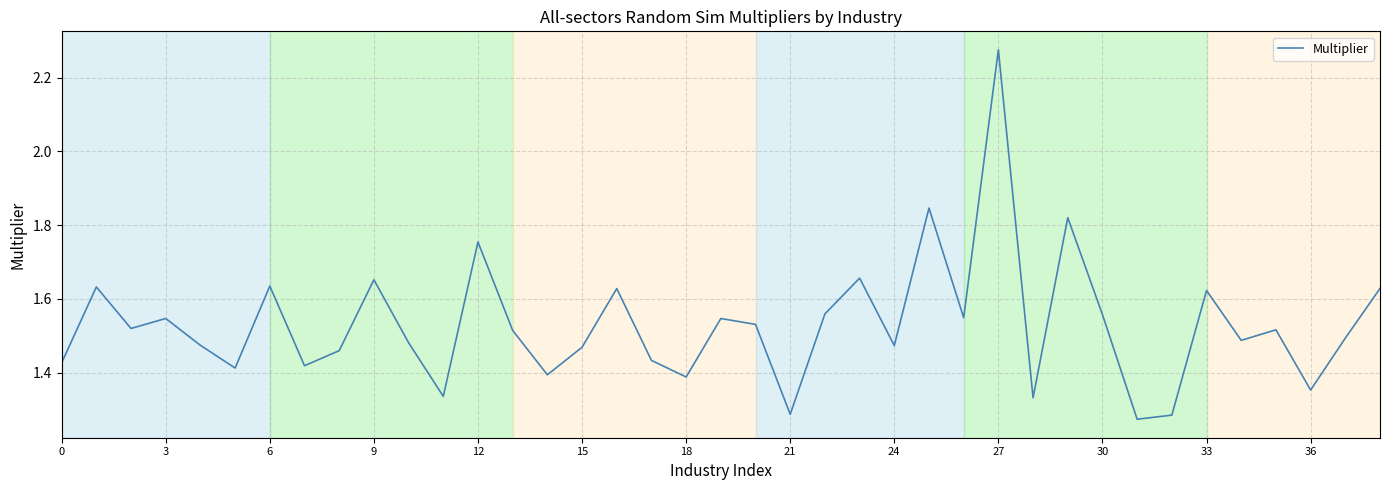

At which label is the value closest to 1?

31